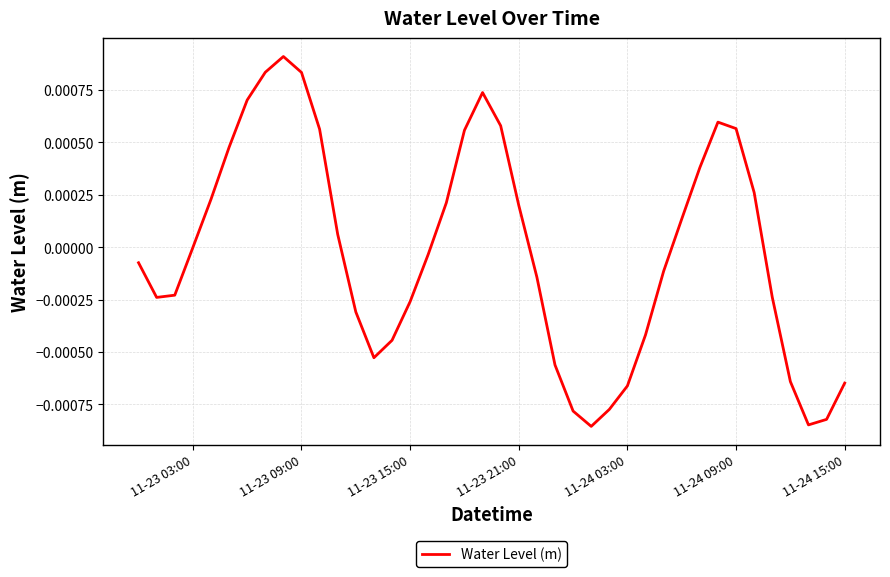

Does the chart have visible grid lines?

Yes